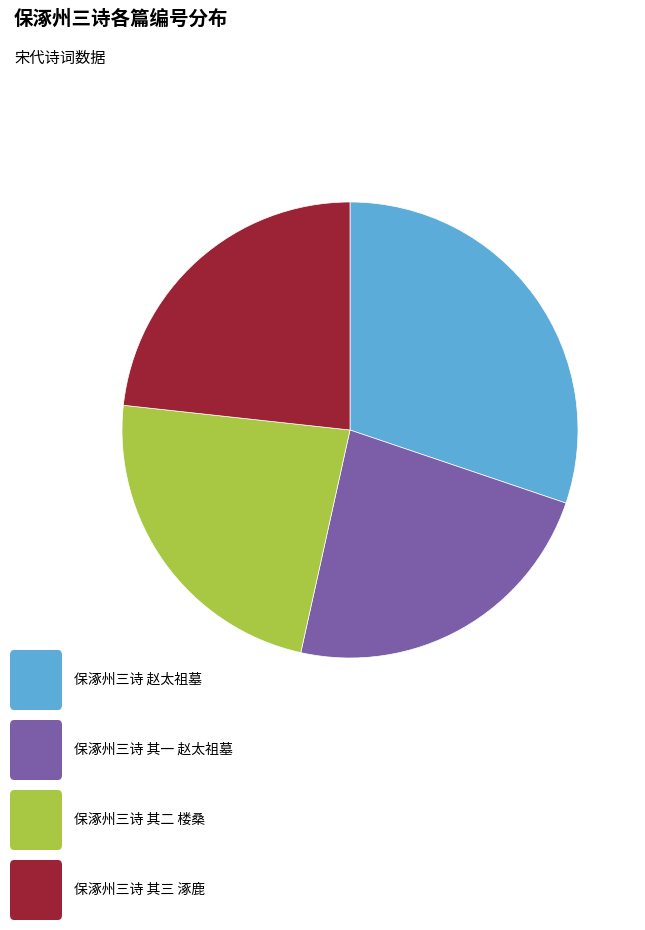

Is there a majority slice in this chart?

No